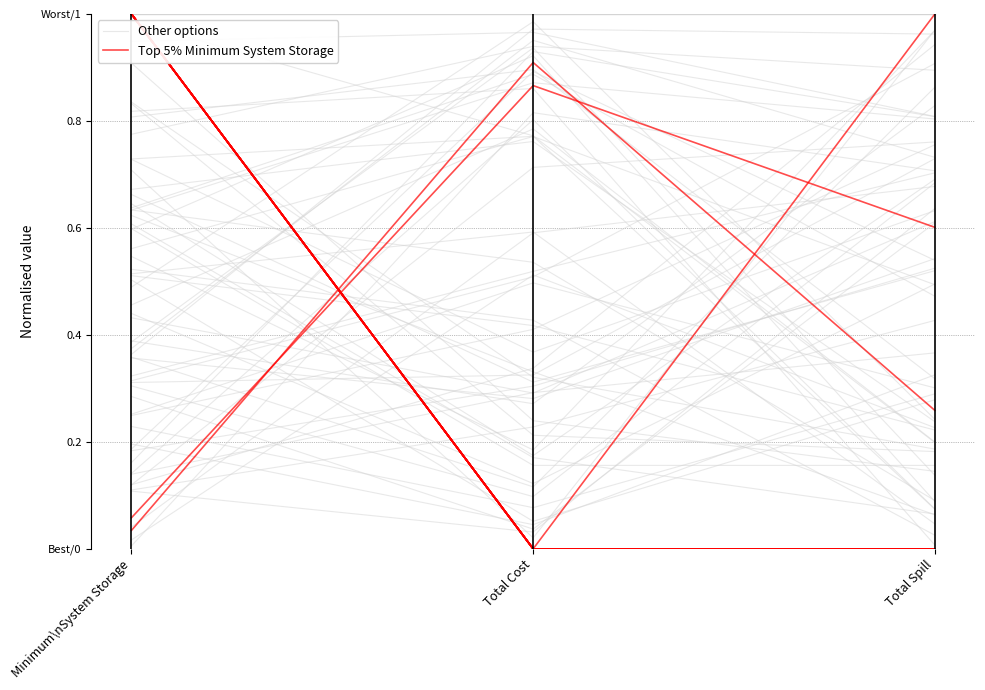

What is the average value of the Other options series?

1